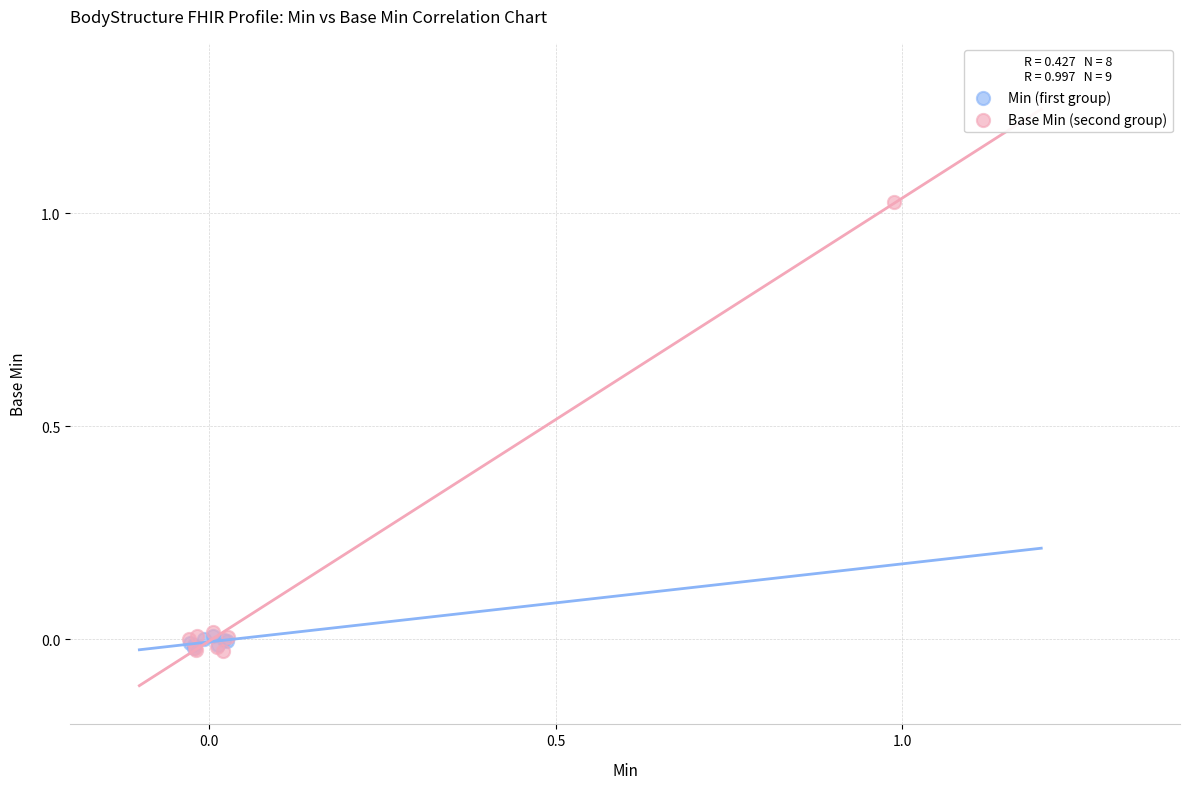

Which series reaches the maximum Y coordinate?

Base Min (second group)